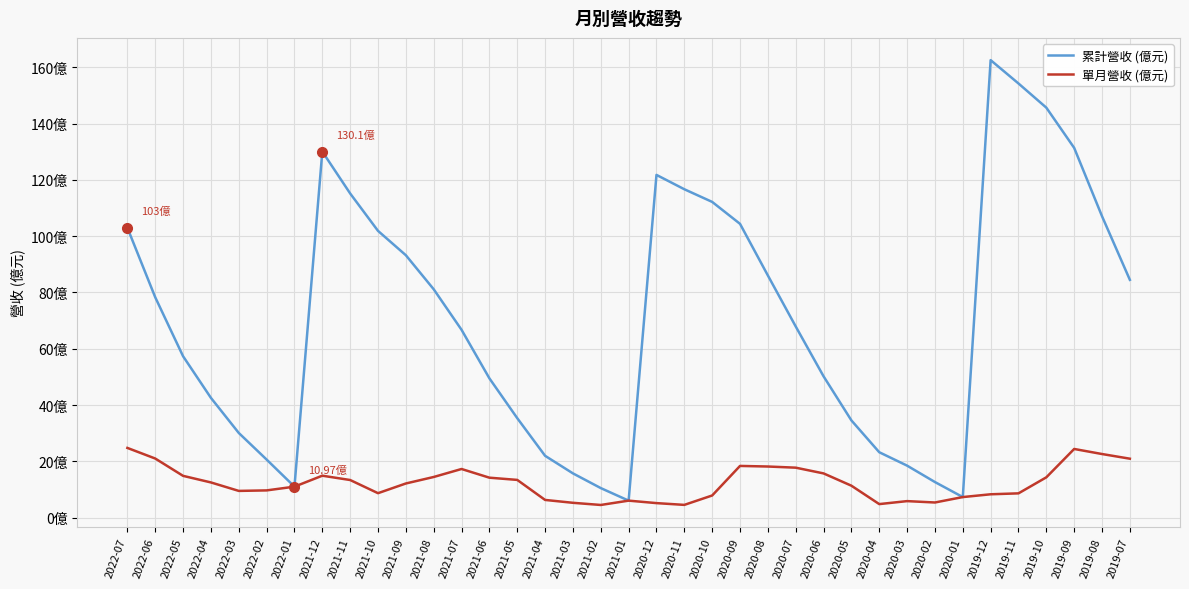

Between 2022-04 and 2020-02, which series saw the biggest shift?

累計營收 (億元)